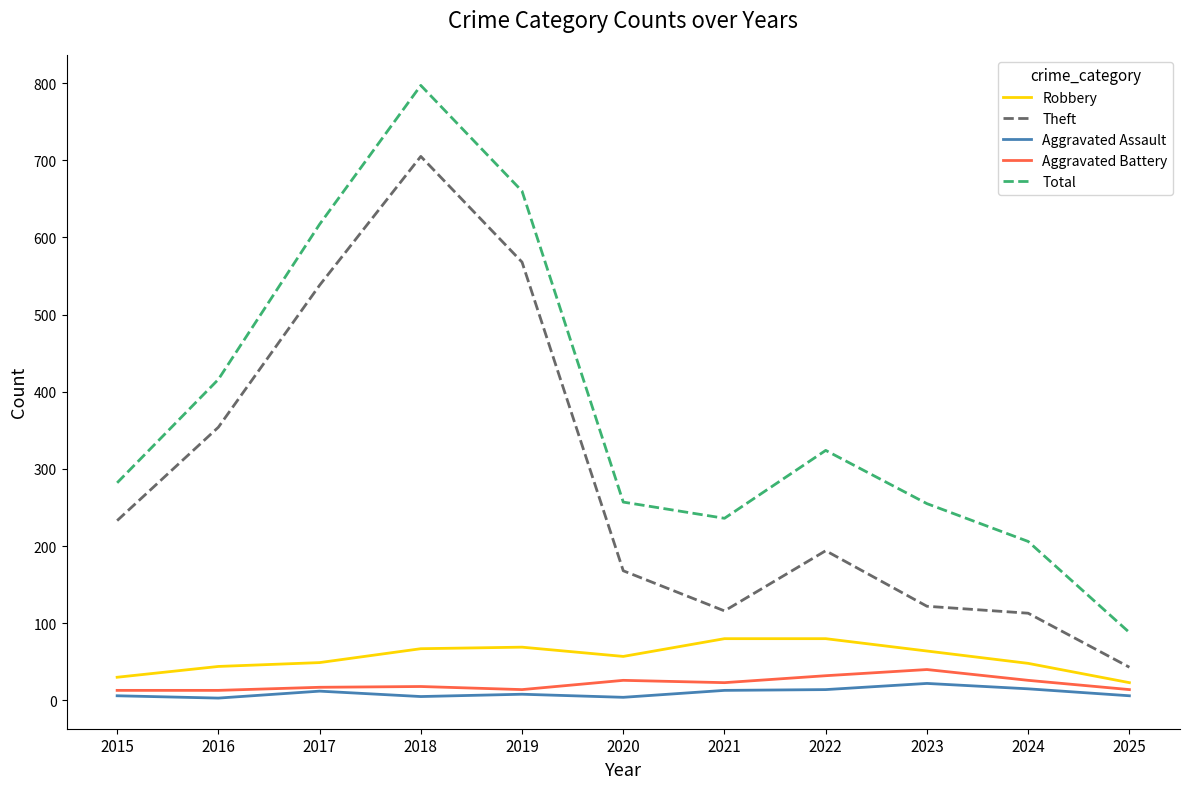

Which series changed the most between 2016 and 2023?

Theft